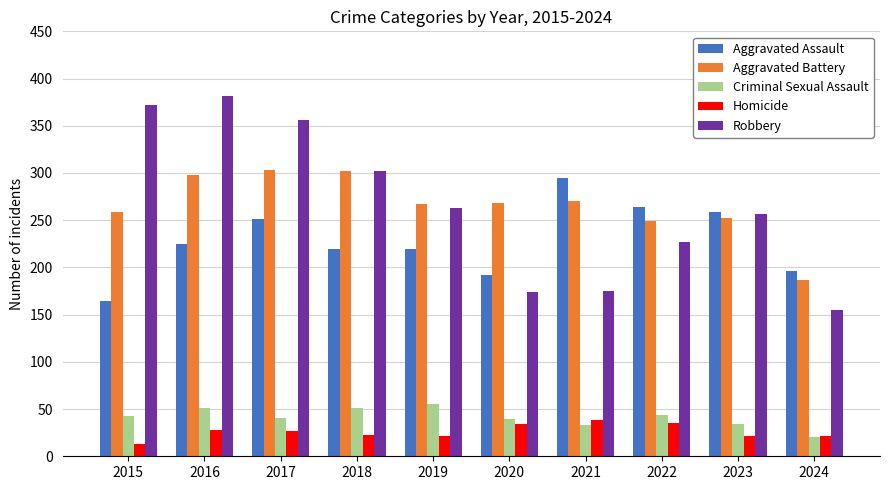

Is the value of Homicide at 2023 greater than the value of Aggravated Battery at 2015?

No